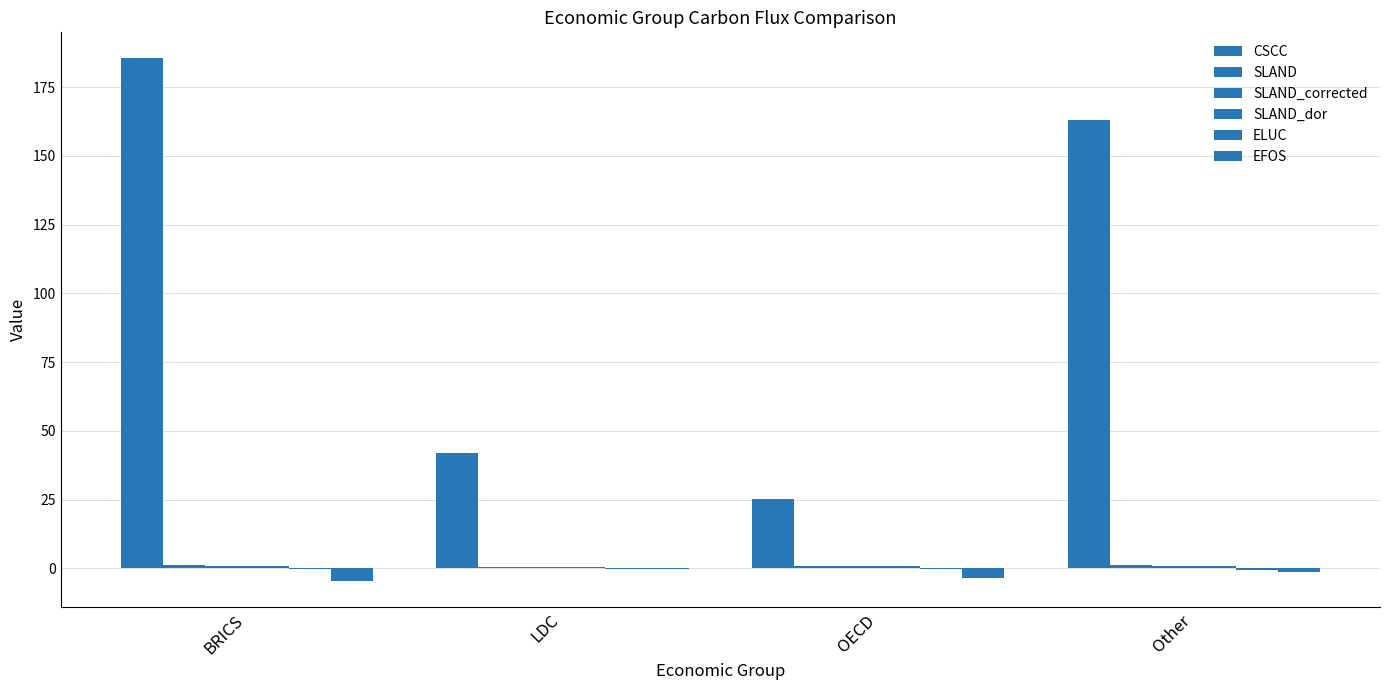

True or false: SLAND_corrected has a value of 0.5 at LDC.

True